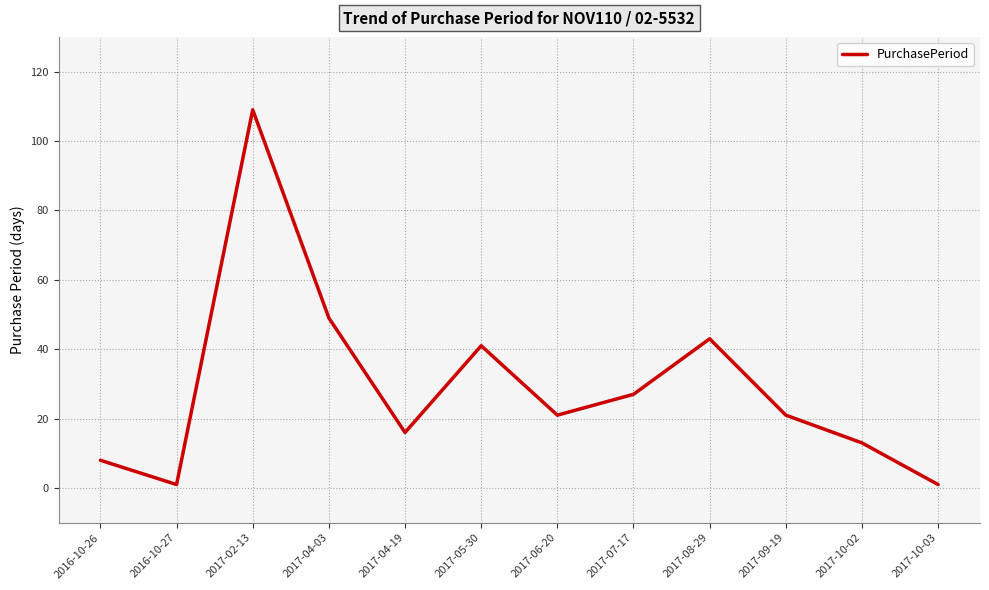

Where is the data nearest to the value 55?

2017-04-03